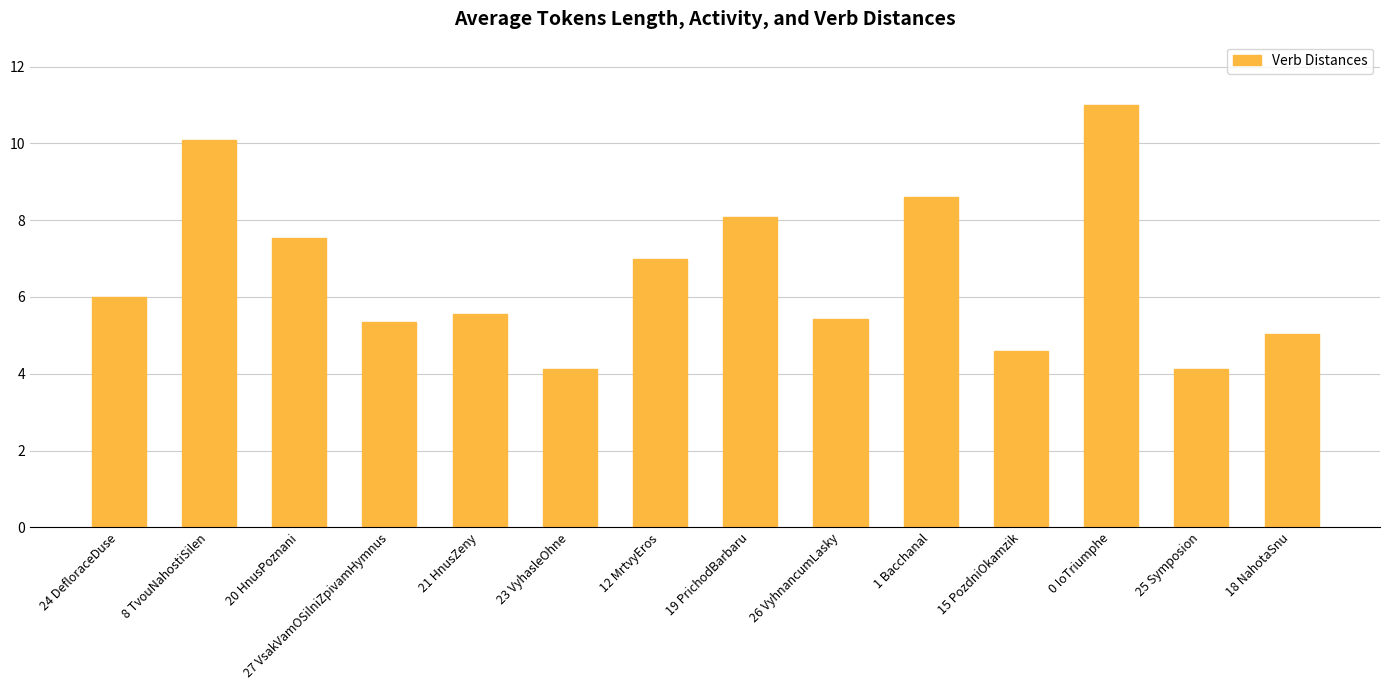

Between 20 HnusPoznani and 15 PozdniOkamzik, which is larger?

20 HnusPoznani